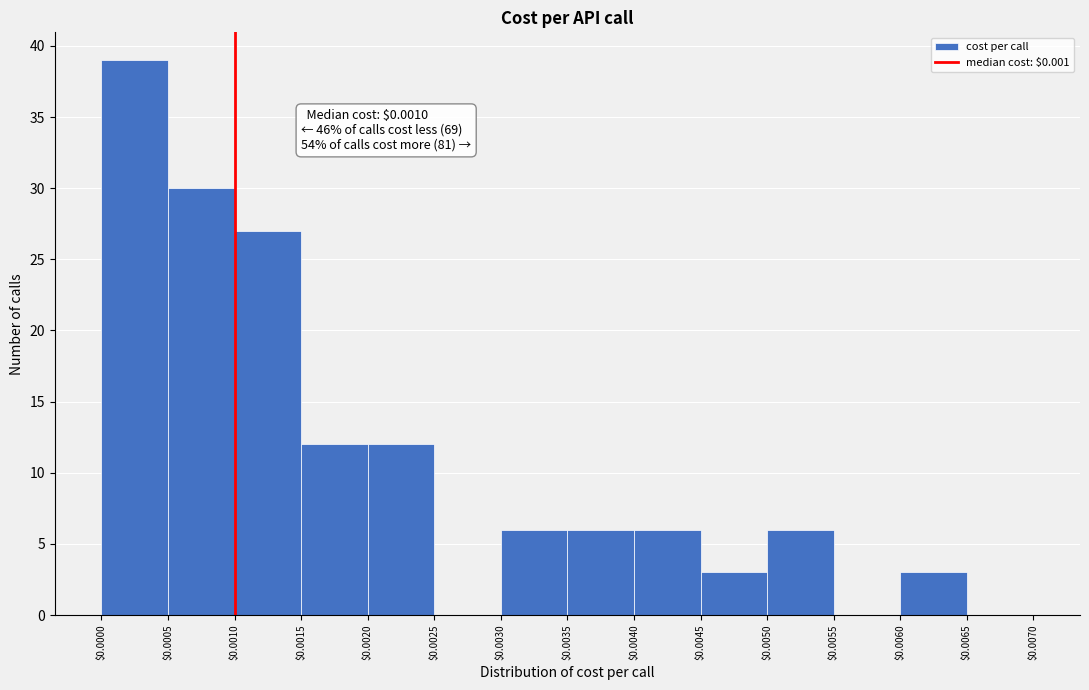

Over which range of the x-axis is the bar tallest?

$0.0000 to $0.0005